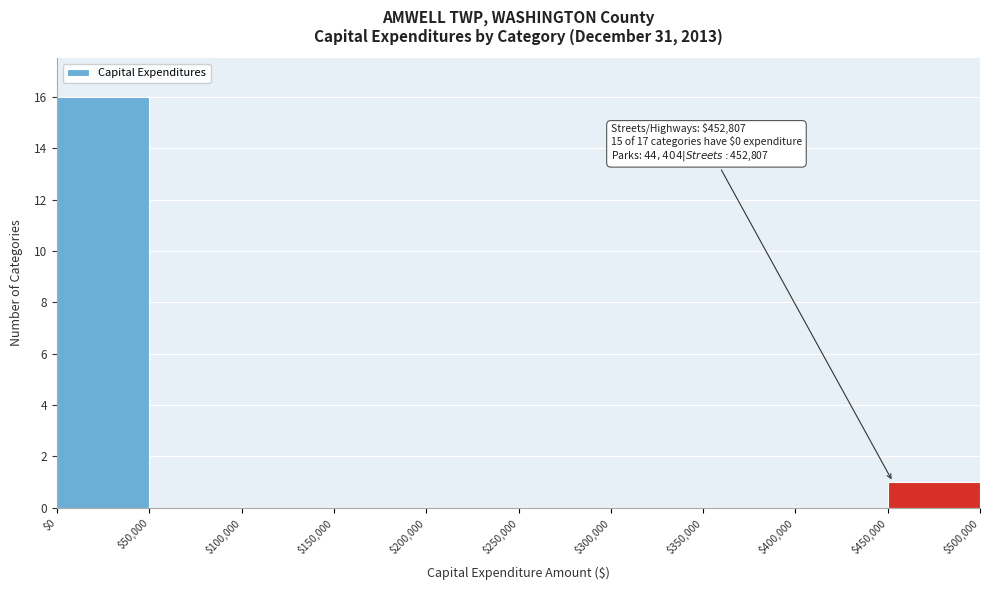

Which range on the x-axis has the tallest bar?

$0 to $50,000